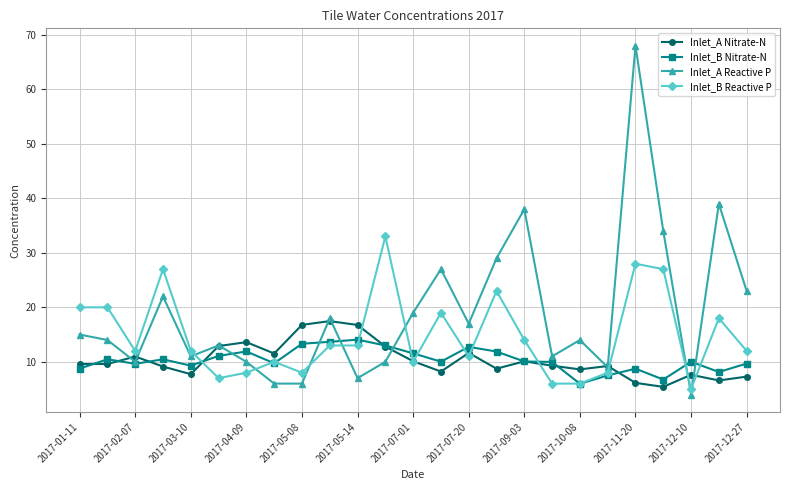

Which series has the widest spread of values?

Inlet_A Reactive P